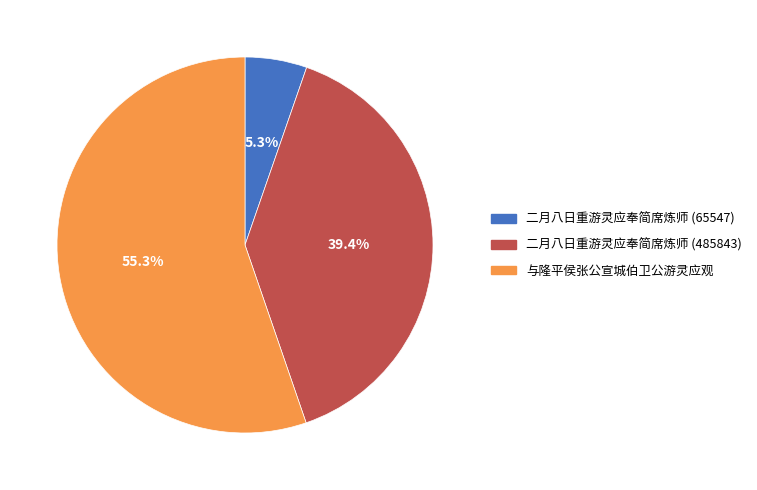

Which category has the biggest portion of the pie?

与隆平侯张公宣城伯卫公游灵应观